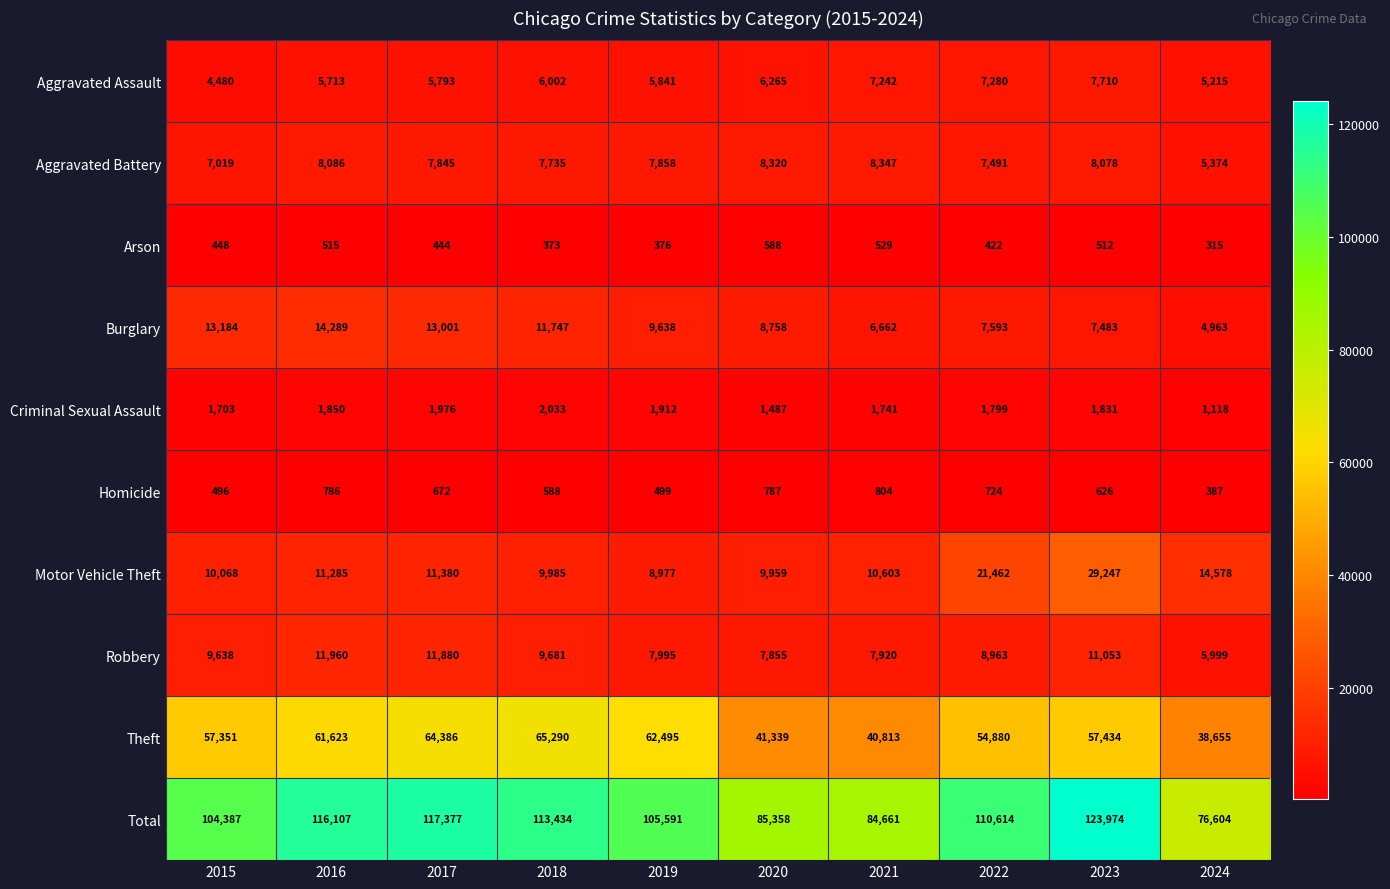

What is the sum of all Burglary values?

97318